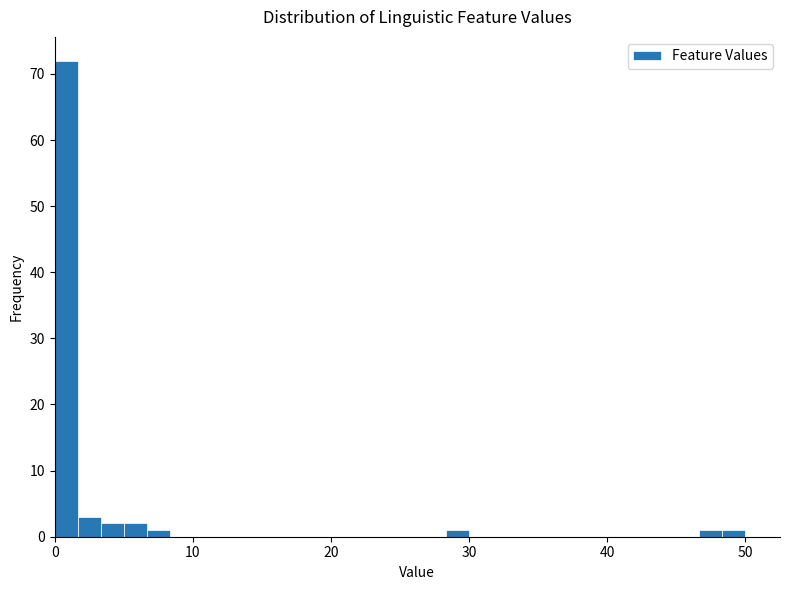

Read against the x-axis, roughly where is the centre of the tallest bar?

1